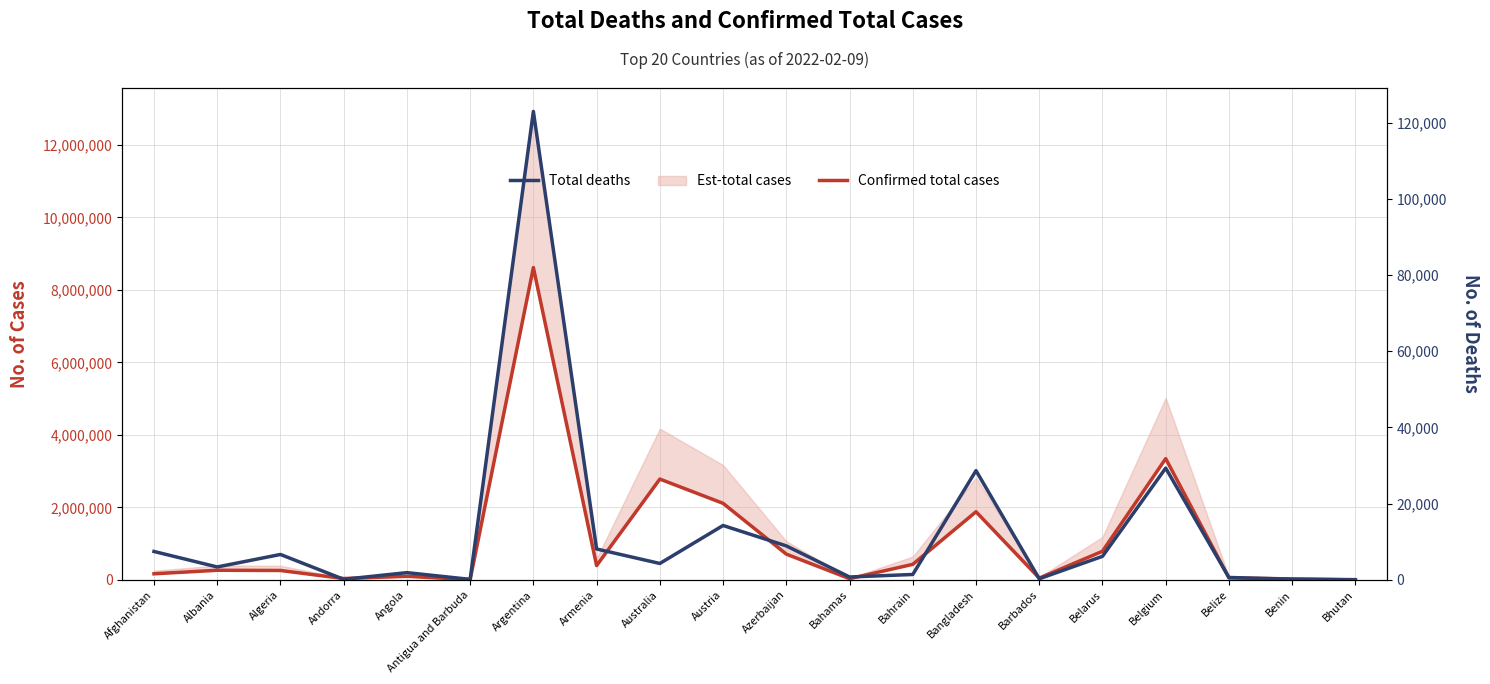

Is this an area chart (filled region under the line)?

No